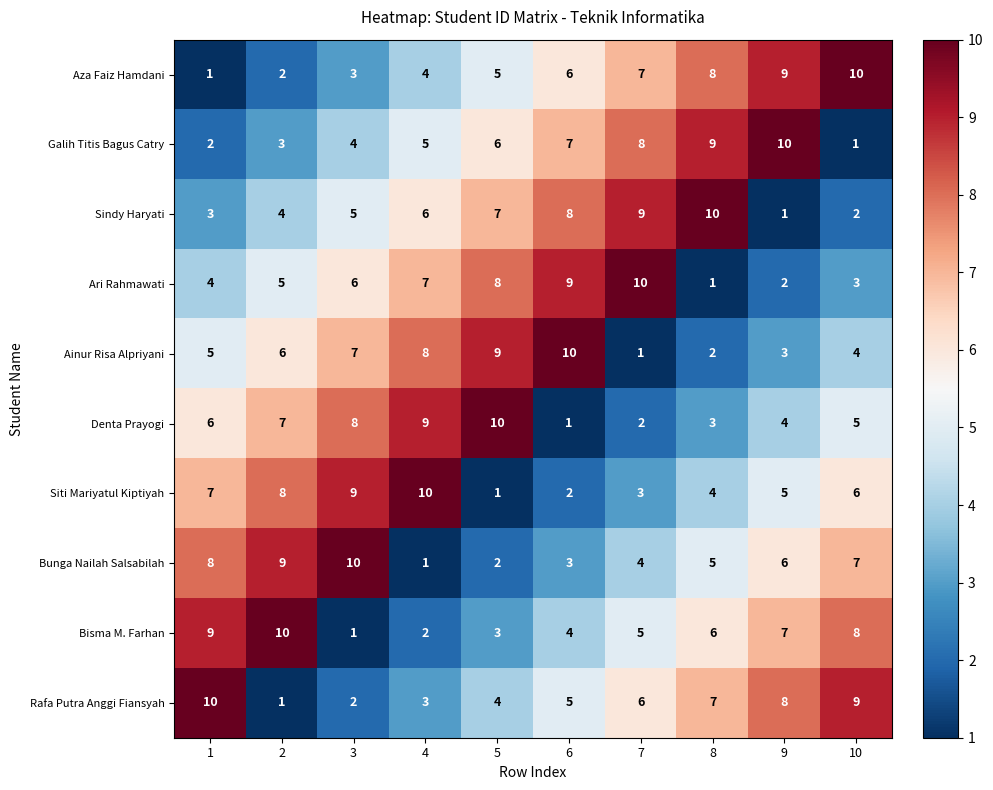

What is the spread (max minus min) of values at 9?

9